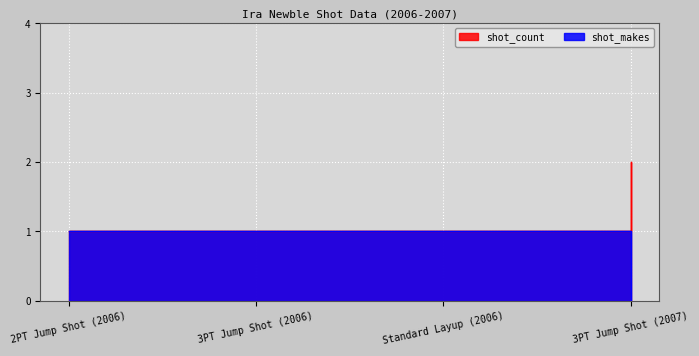

List the series in order of their overall mean, highest first.

shot_count, shot_makes